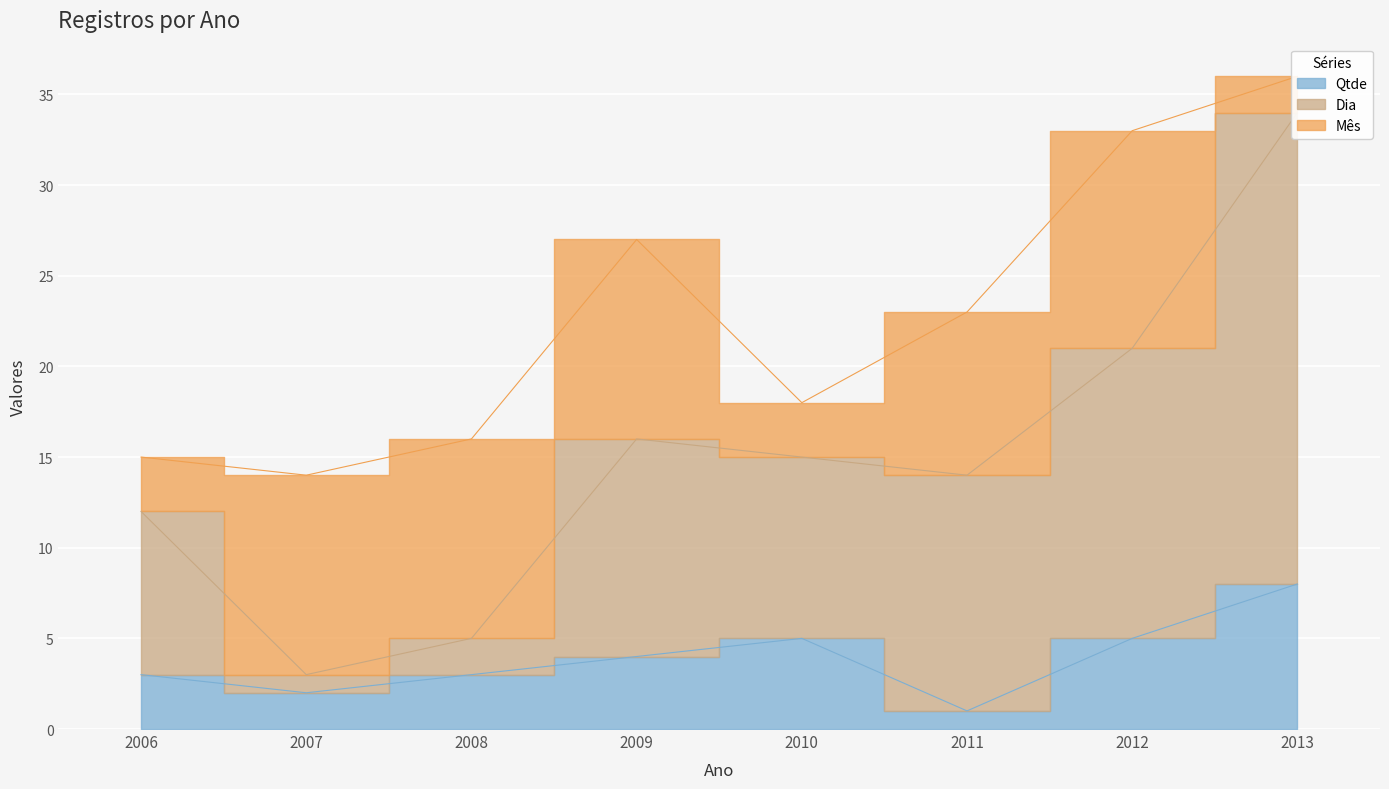

True or false: Qtde and Dia cross at least once.

False